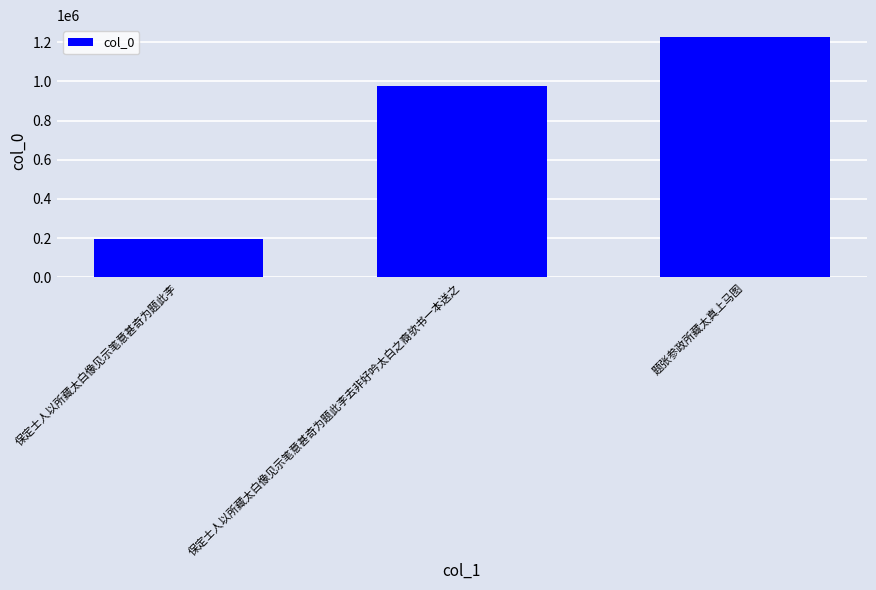

Rank the categories by value from highest to lowest.

题张参政所藏太真上马图, 保定士人以所藏太白像见示笔意甚奇为题此李去非好吟太白之裔欤书一本送之, 保定士人以所藏太白像见示笔意甚奇为题此李